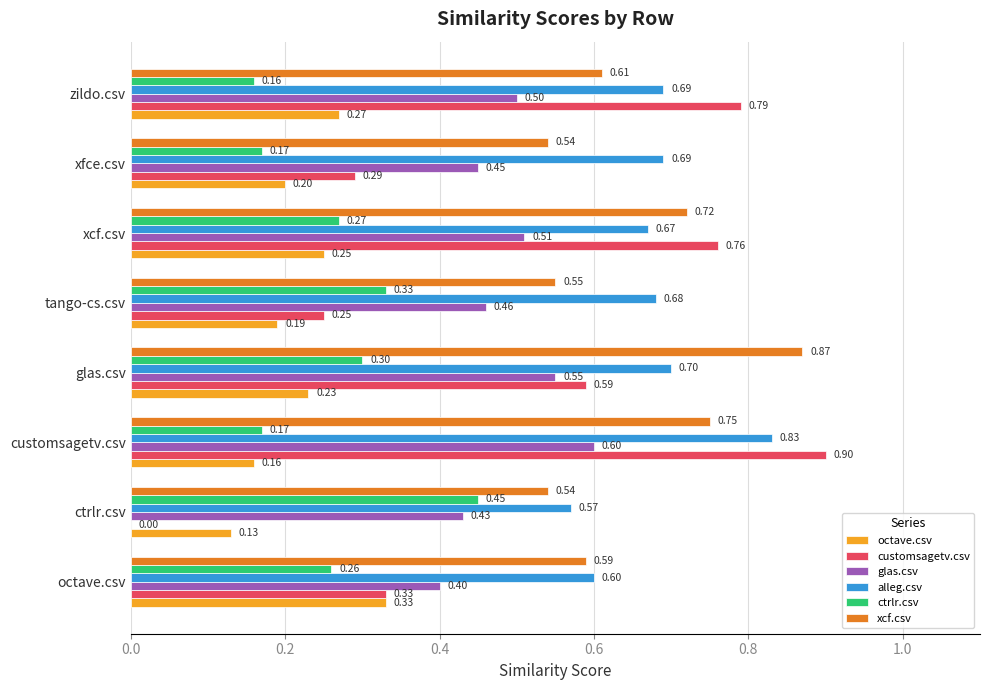

Which series changed the most between octave.csv and ctrlr.csv?

customsagetv.csv